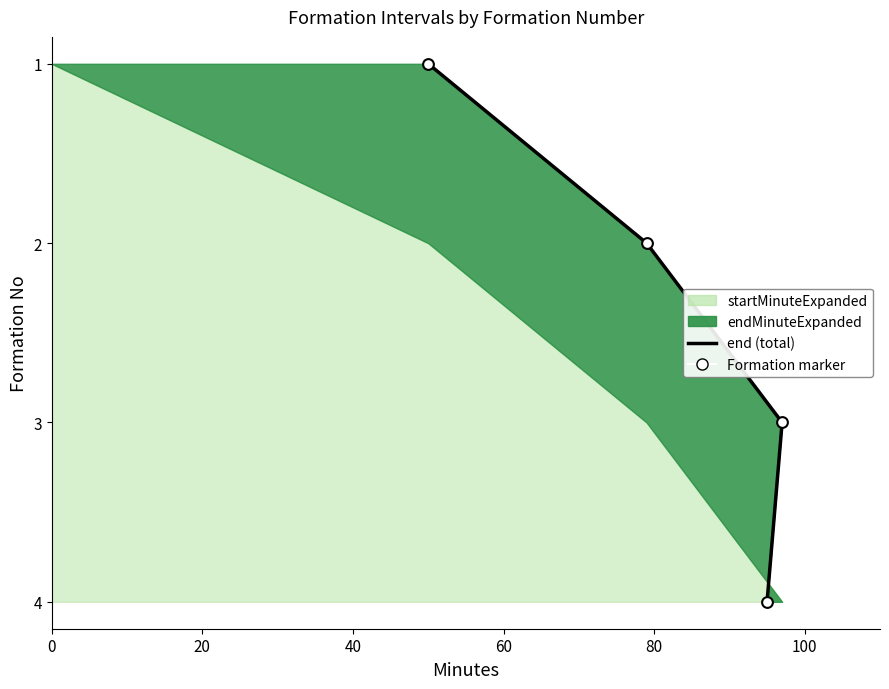

Which series reaches the minimum Y coordinate?

endMinuteExpanded (total line)